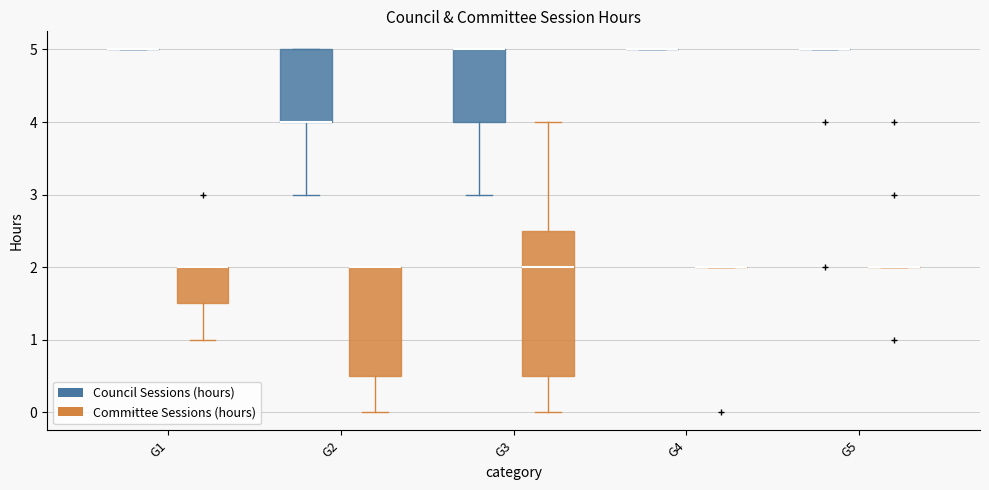

Which box is the tallest, from its lower edge to its upper edge?

G3 (Committee Sessions (hours))